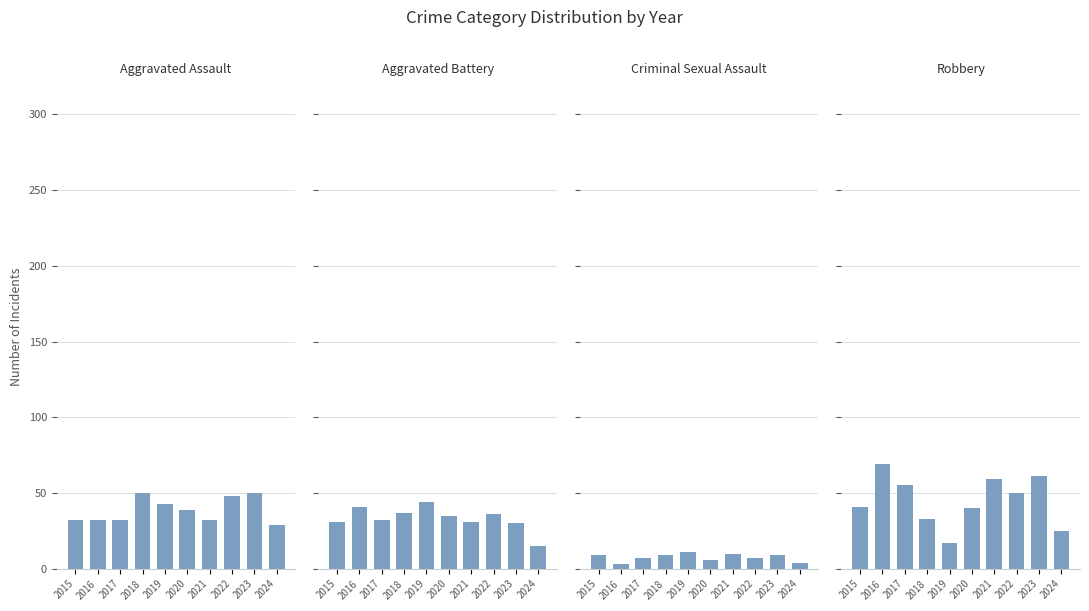

Which series changed the most between 2019 and 2023?

Robbery